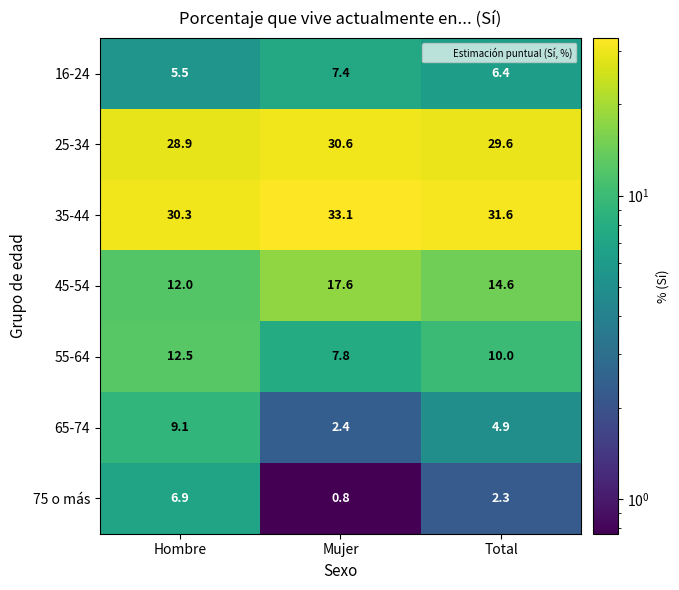

What is the difference between the second highest and minimum values in the 25-34 series?

0.7